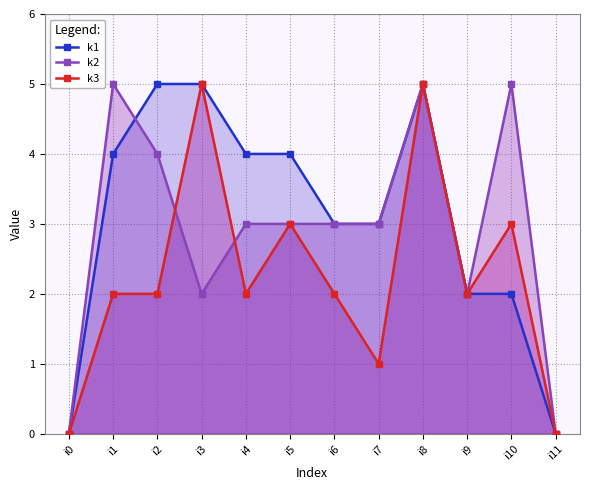

Reading left to right, extract all data points from this chart.

k1: i0=0	i1=4	i2=5	i3=5	i4=4	i5=4	i6=3	i7=3	i8=5	i9=2	i10=2	i11=0
k2: i0=0	i1=5	i2=4	i3=2	i4=3	i5=3	i6=3	i7=3	i8=5	i9=2	i10=5	i11=0
k3: i0=0	i1=2	i2=2	i3=5	i4=2	i5=3	i6=2	i7=1	i8=5	i9=2	i10=3	i11=0